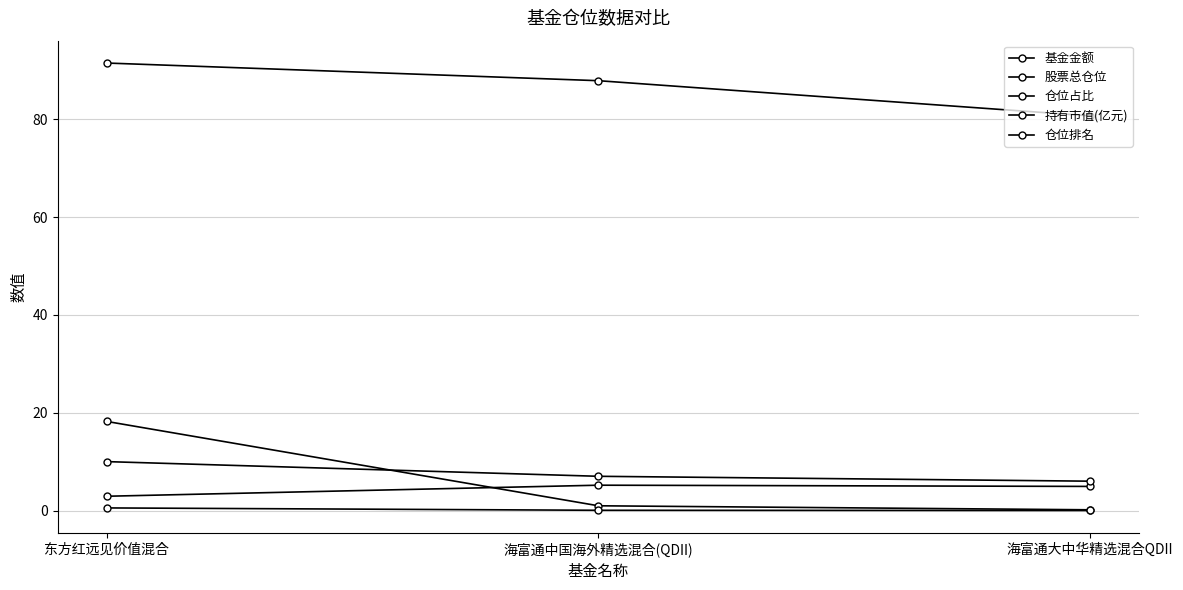

Between 东方红远见价值混合 and 海富通大中华精选混合QDII, which series saw the biggest shift?

基金金额